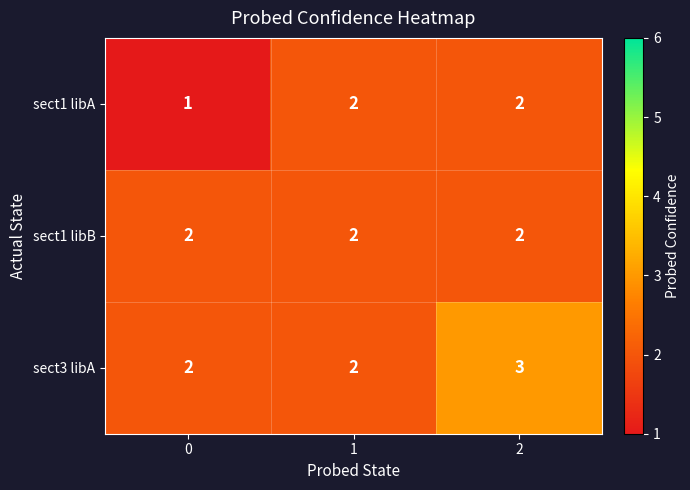

Rank the series by their average value, from lowest to highest.

sect1 libA, sect1 libB, sect3 libA